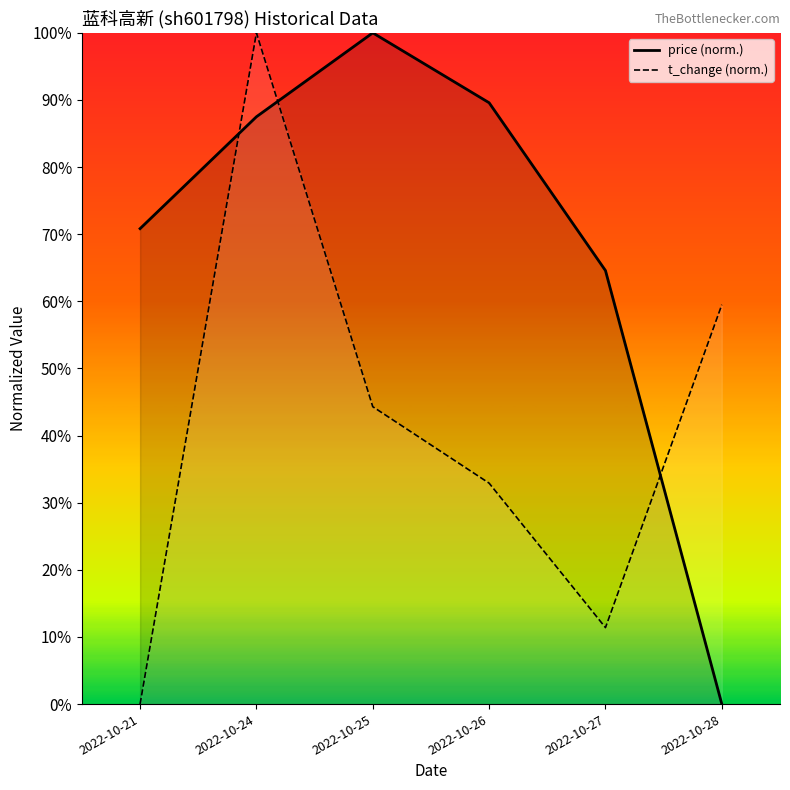

True or false: price has more than 0 points higher than both neighbors.

True